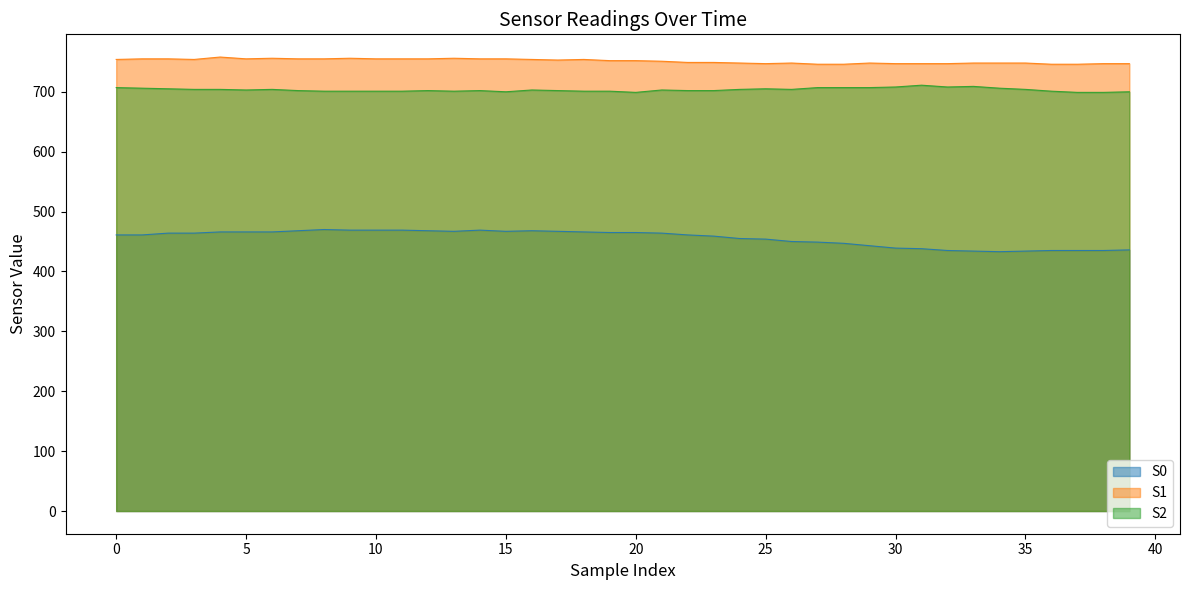

True or false: S0 has a value of 461 at 1.

True